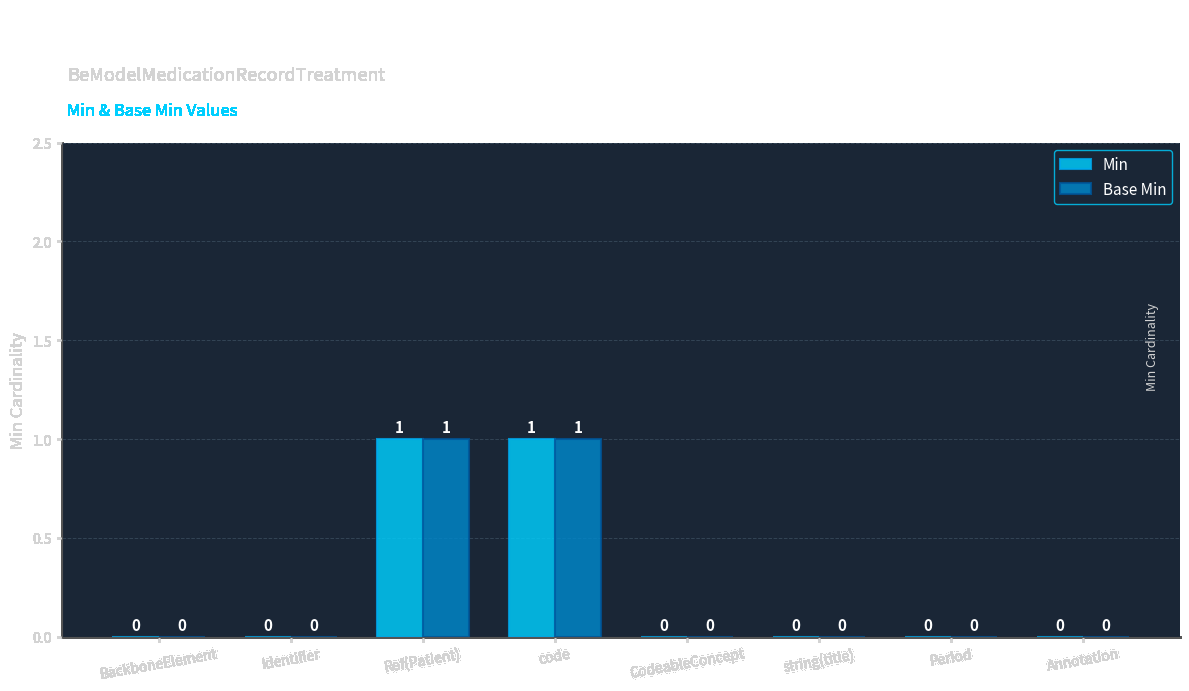

How many Base Min values are between 0 and 1?

8